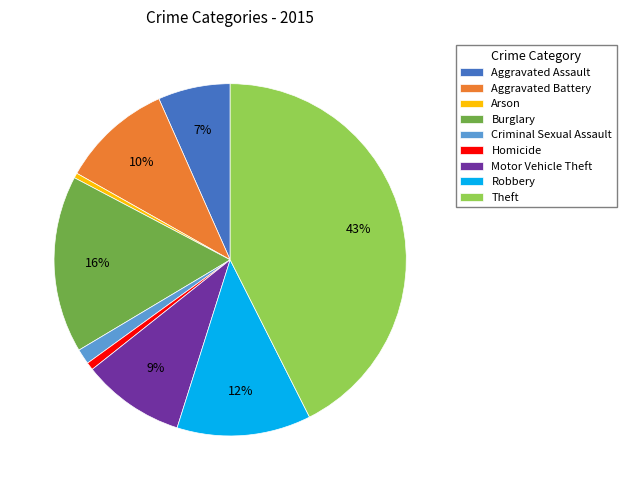

Between Robbery and Arson, which is larger?

Robbery